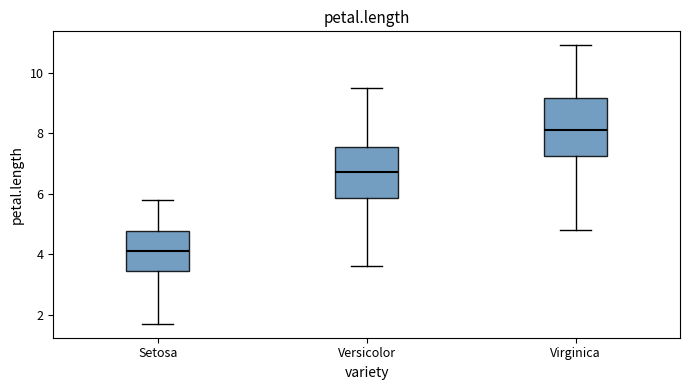

Reading left to right, read every box against the y-axis: the position of its median line, the range the box covers, and the ends of its whiskers. The values are not printed on the chart, so give them approximately, as read against the axis.

Setosa: median 4.2, box 3.4 to 4.8, whiskers 1.8 to 5.8
Versicolor: median 6.8, box 5.8 to 7.6, whiskers 3.6 to 9.6
Virginica: median 8.2, box 7.2 to 9.2, whiskers 4.8 to 11.0